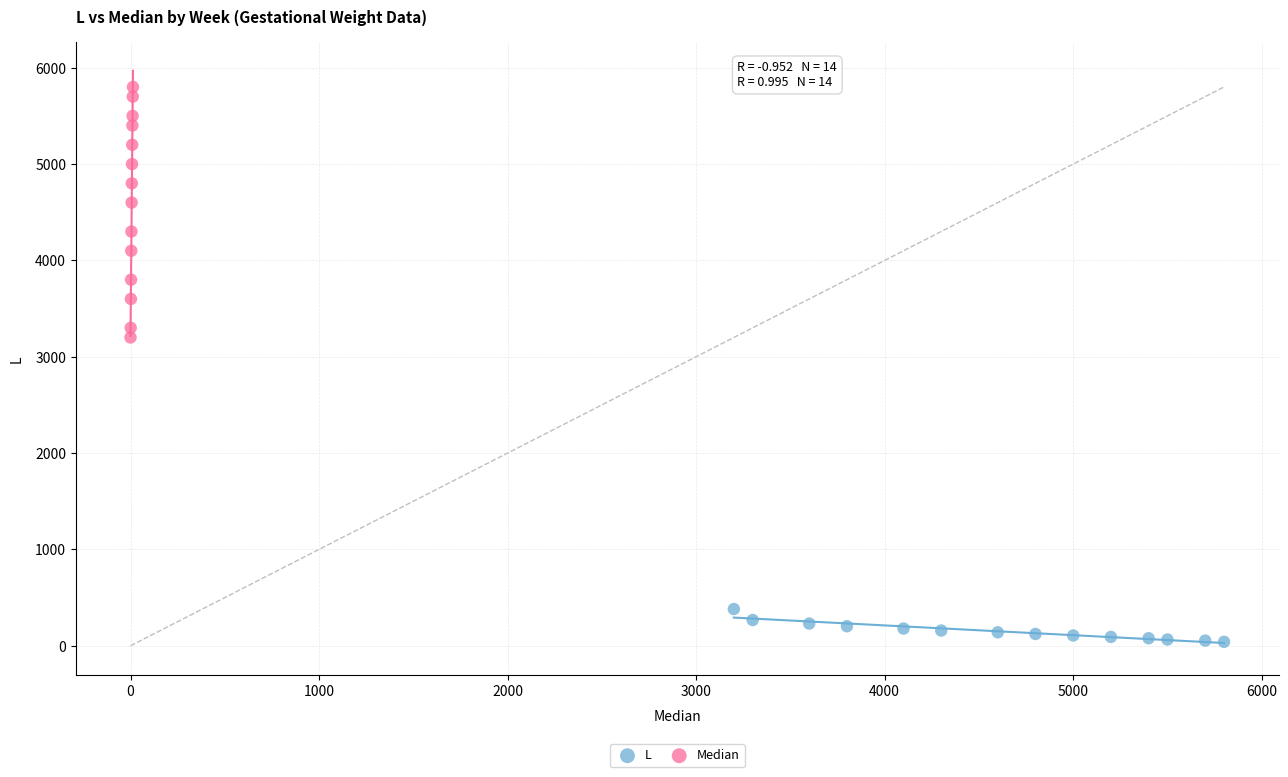

Which series contains the lowest Y value?

L